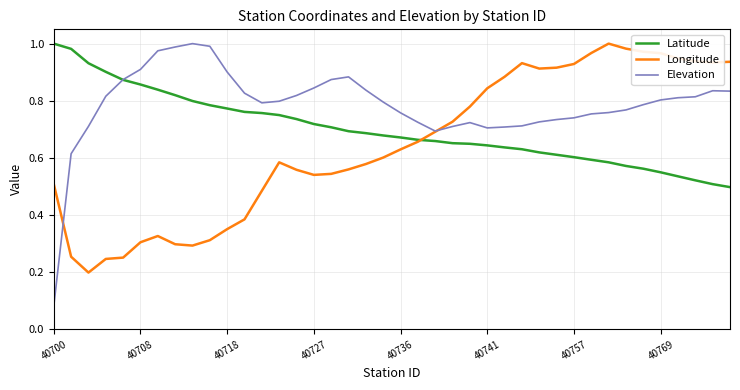

Rank the series by their average value, from highest to lowest.

Elevation, Latitude, Longitude